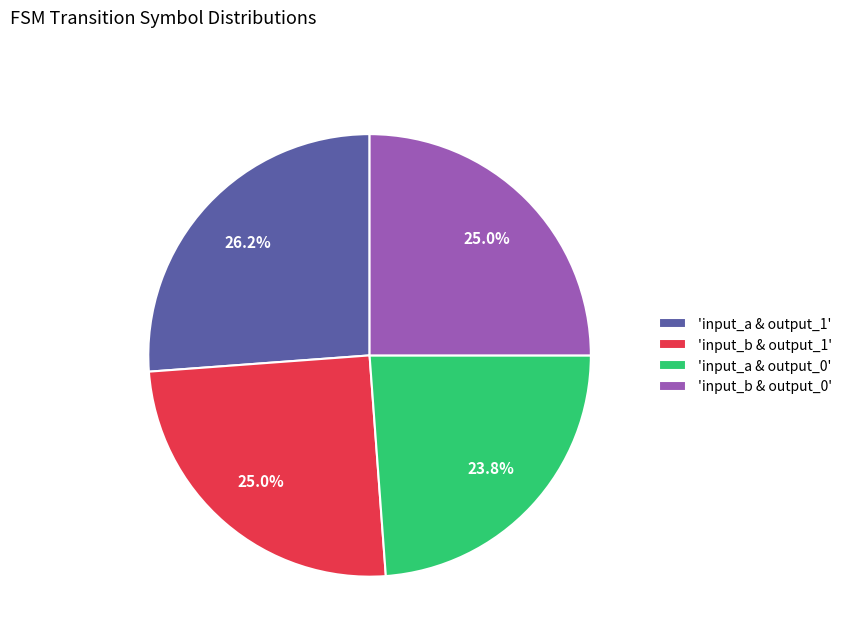

Between 'input_a & output_1' and 'input_b & output_1', which is larger?

'input_a & output_1'